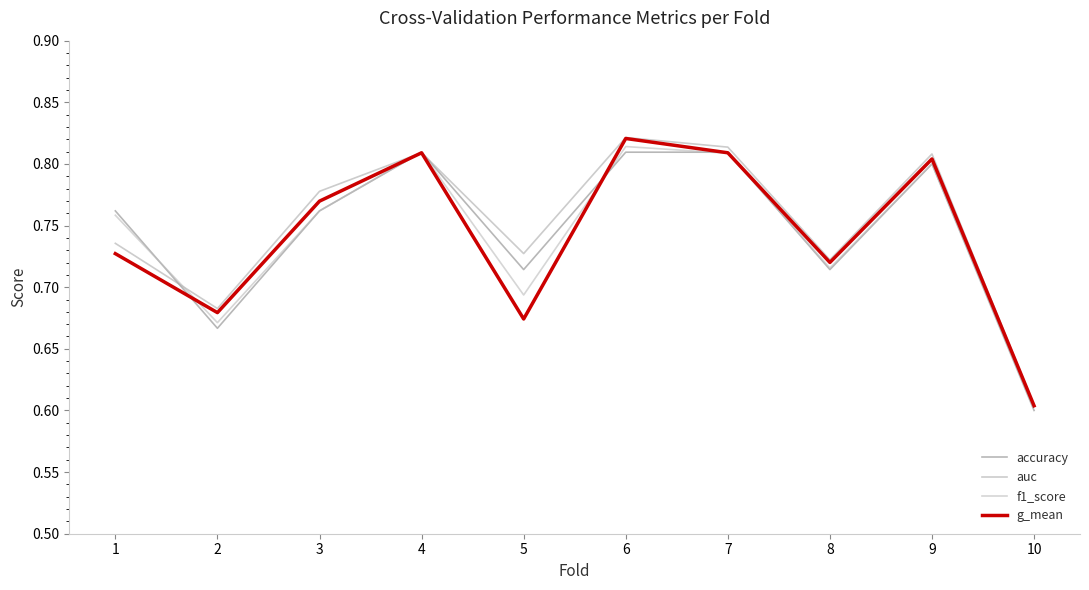

Count the f1_score values in the range 0 to 1.

10